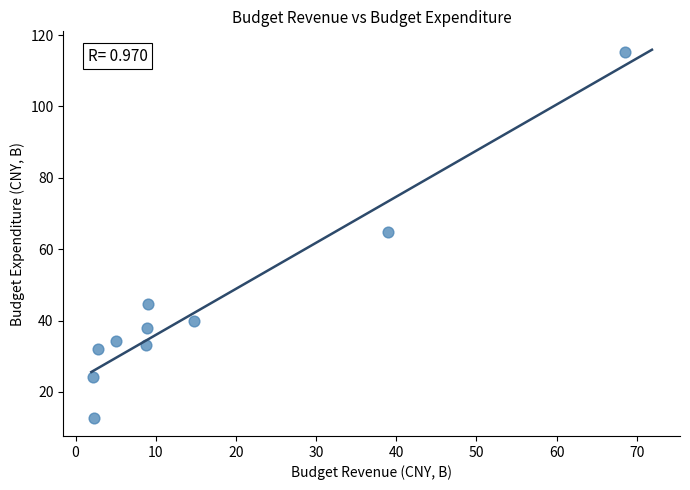

What is the average Y value?

43.9